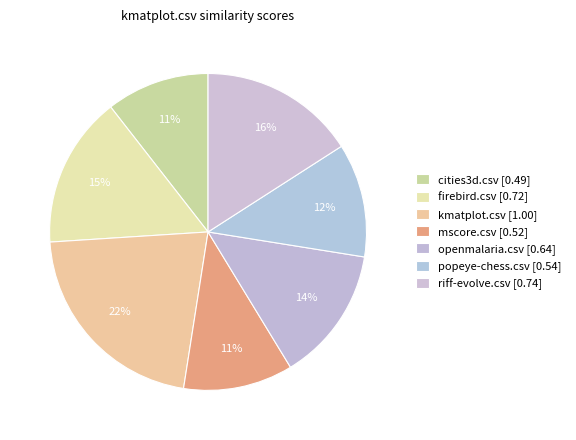

Does any single category account for the majority?

No